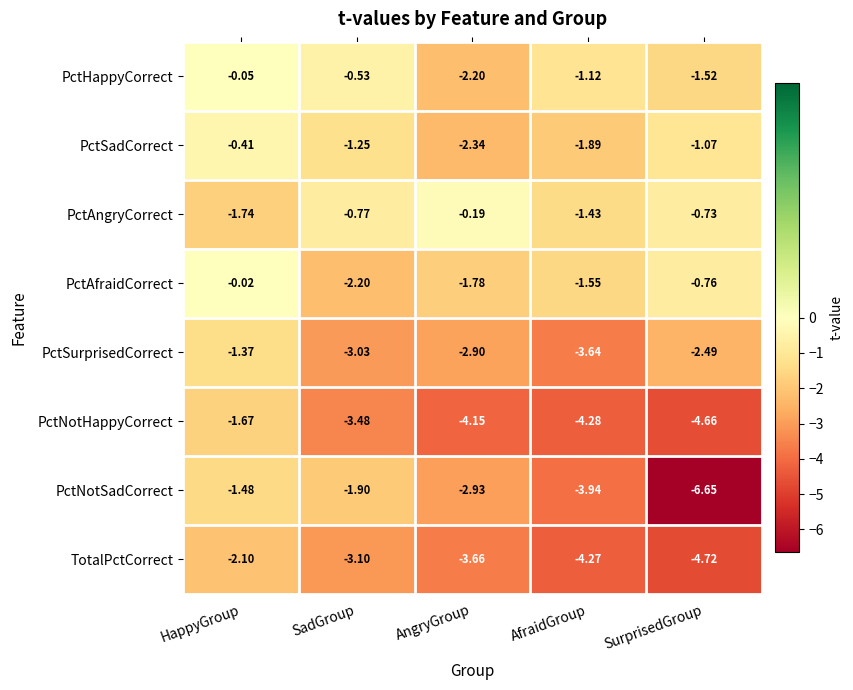

Which label corresponds to the largest value in the chart?

HappyGroup